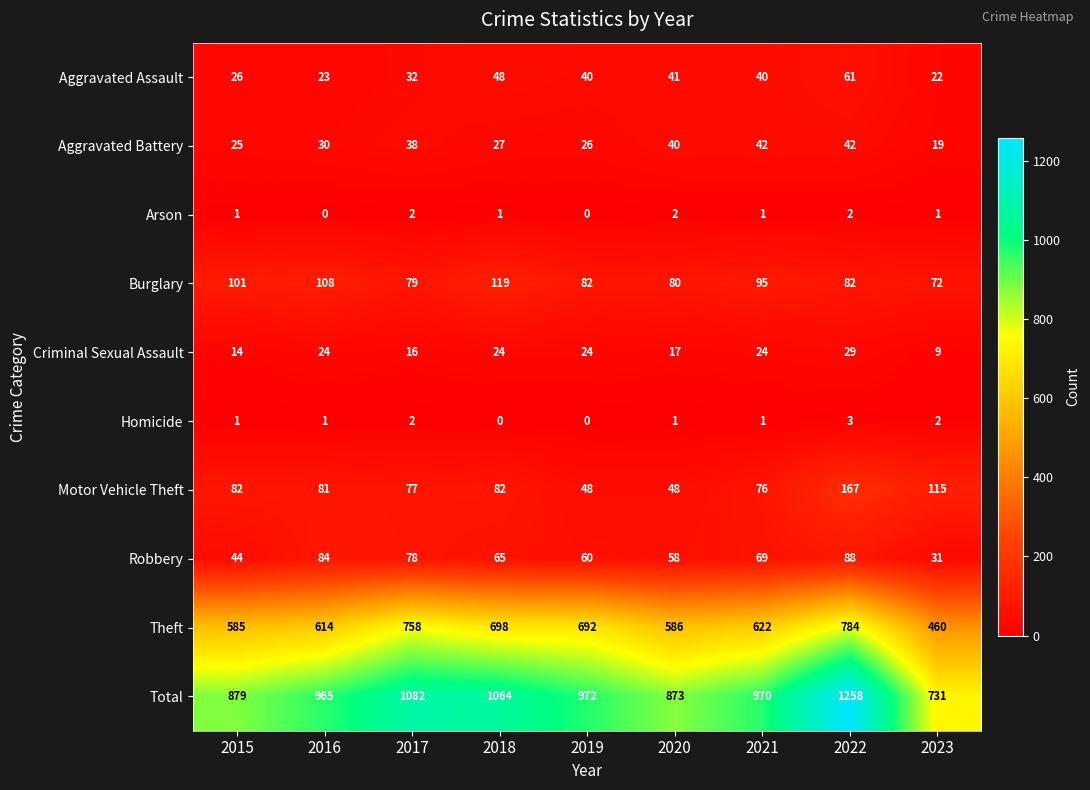

Between 2017 and 2022, which series saw the biggest shift?

Total